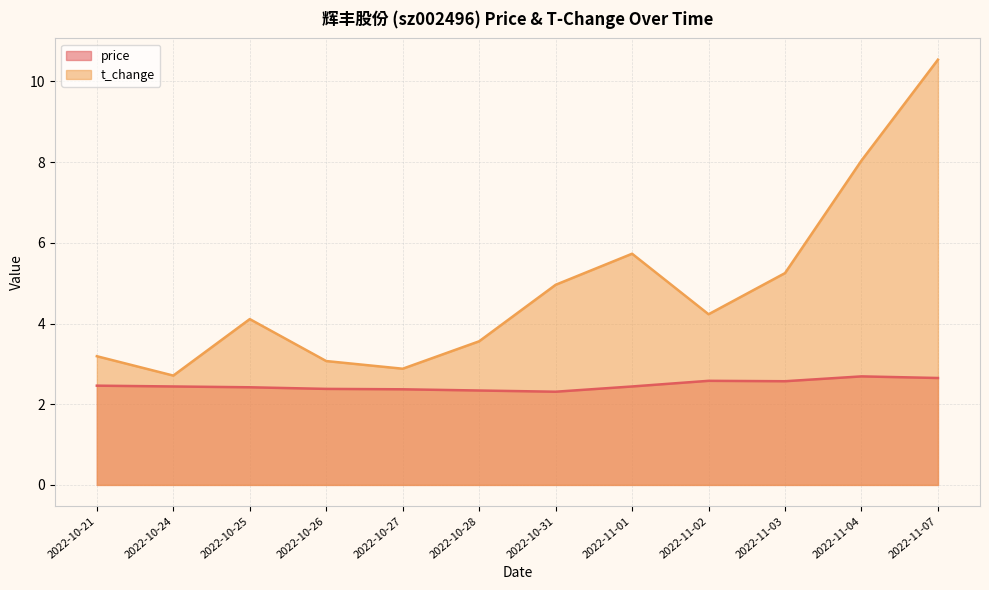

Where is the first local minimum for t_change?

2022-10-24